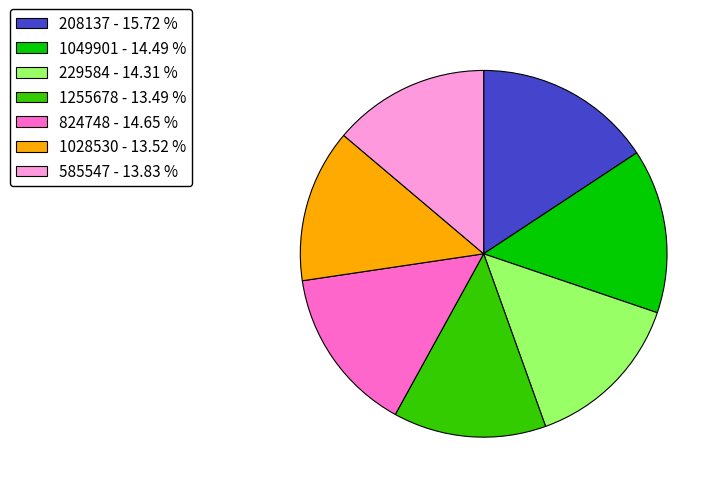

Approximately how many times larger is the value at 1049901 - 14.49 % compared to 1028530 - 13.52 %?

1.1